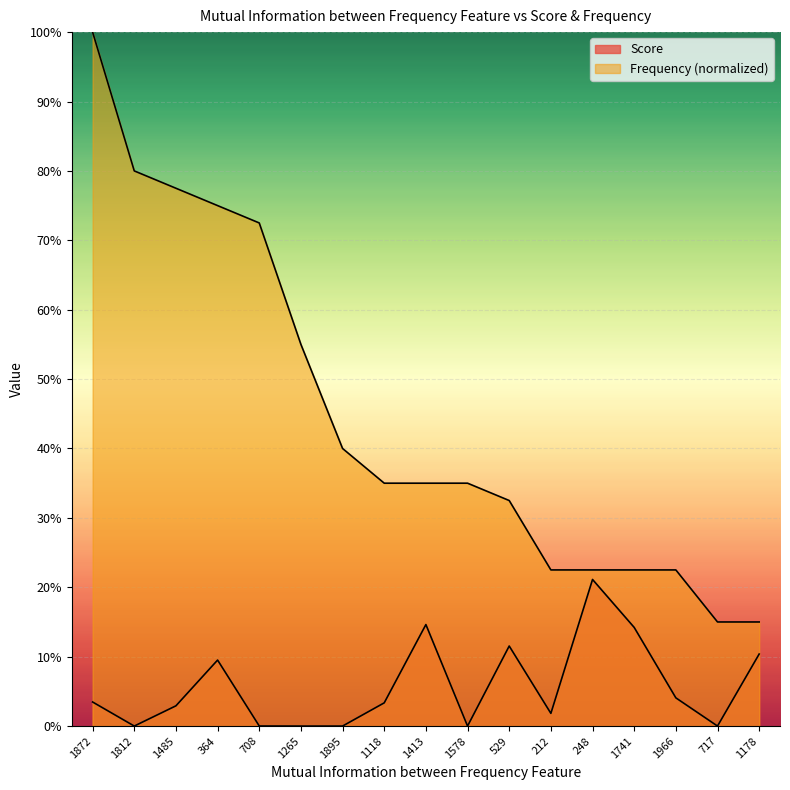

What is the sum of all Score values?

1.0